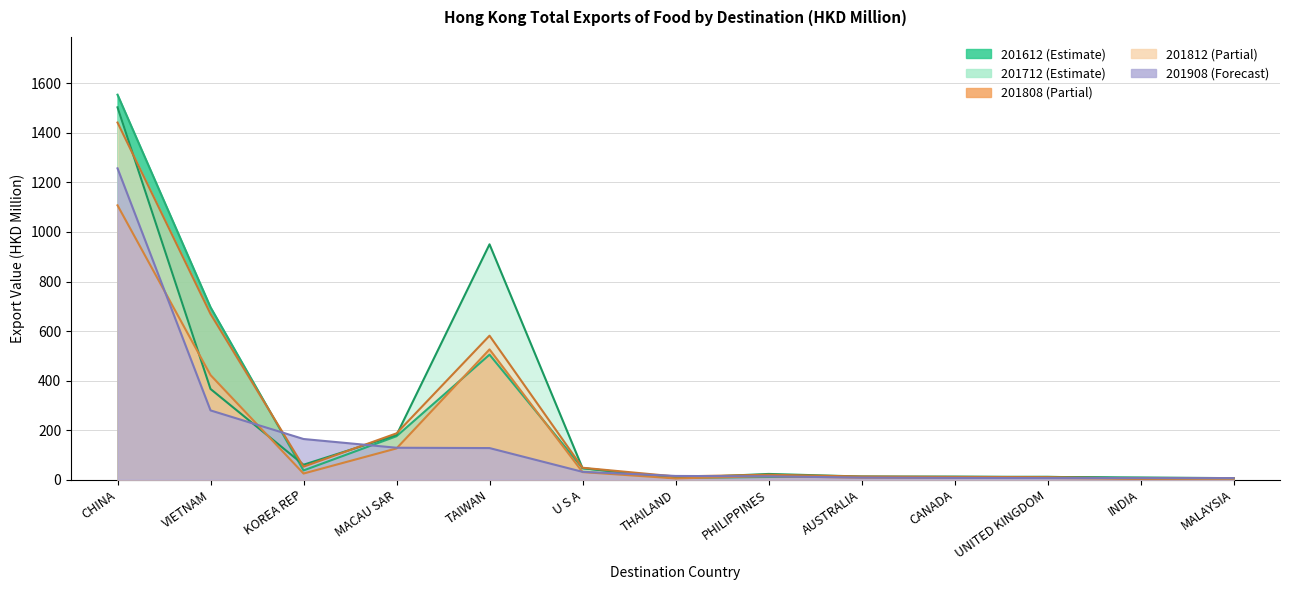

What are all the series names shown in the legend?

201612, 201712, 201808, 201812, 201908